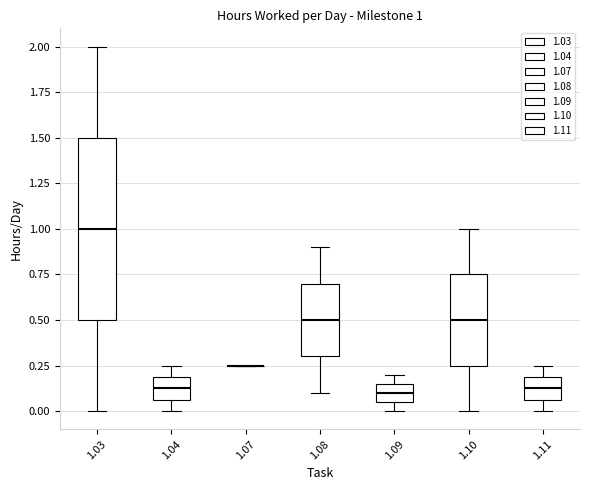

Which box is the tallest, from its lower edge to its upper edge?

1.03